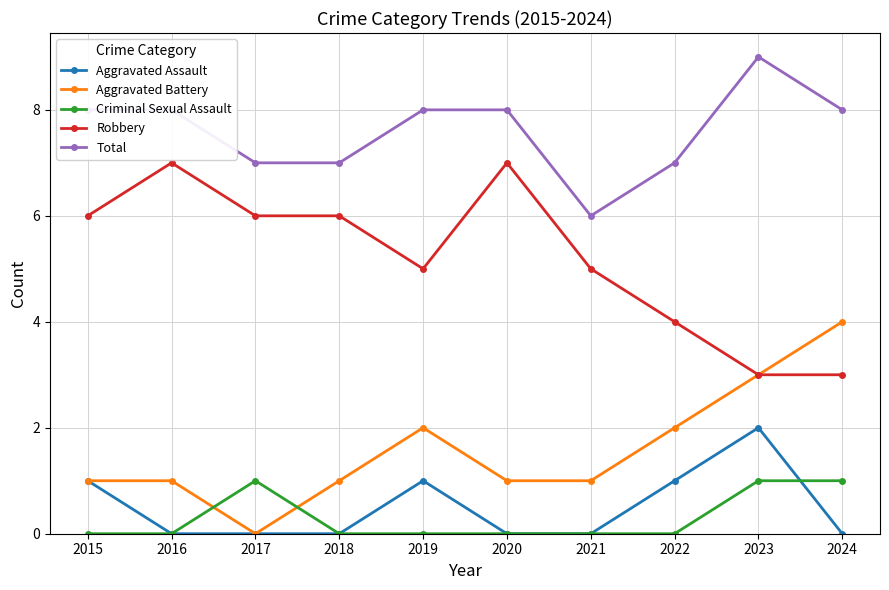

Rank the series by their maximum value, from highest to lowest.

Total, Robbery, Aggravated Battery, Aggravated Assault, Criminal Sexual Assault